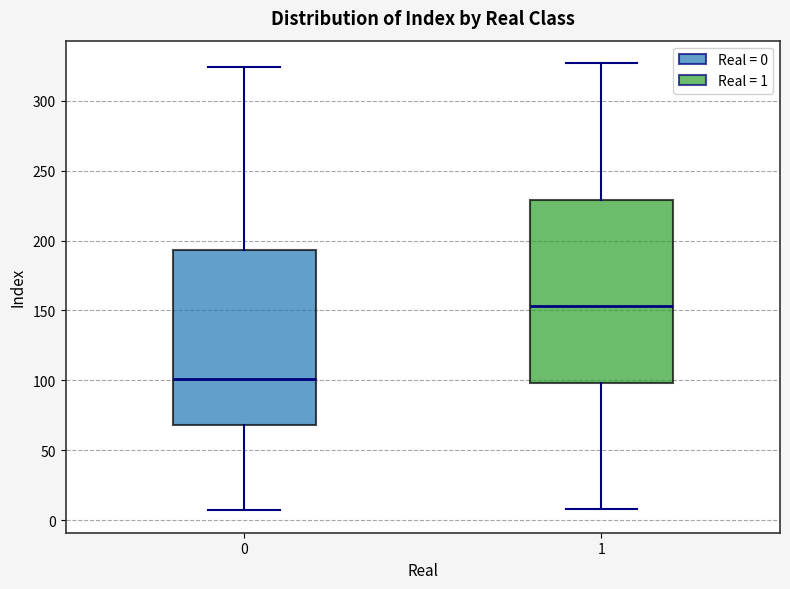

Where is the upper edge of the box at x = 1 on the y-axis? The values are not printed on the chart, so give them approximately, as read against the axis.

230